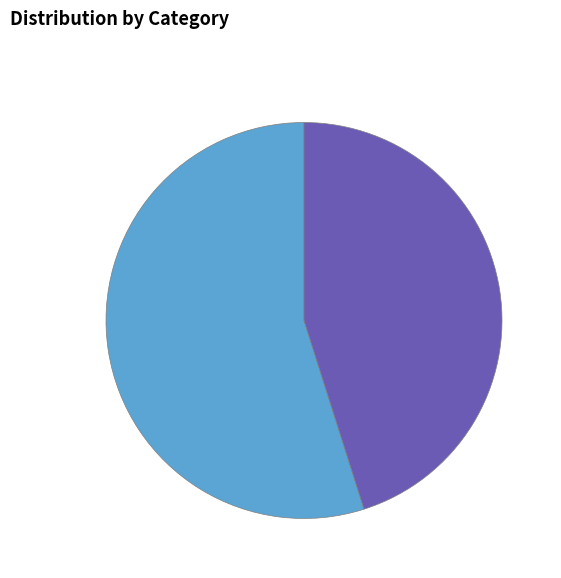

Is there a majority slice in this chart?

Yes